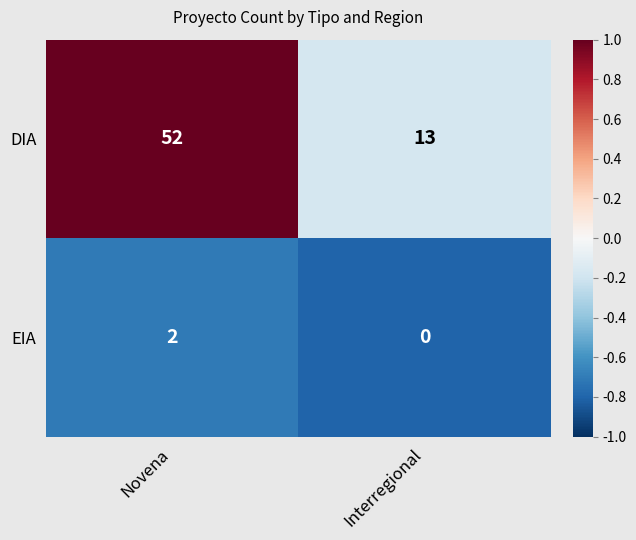

Reading right to left, transcribe all the data shown in this chart.

DIA: Interregional=13	Novena=52
EIA: Interregional=0	Novena=2